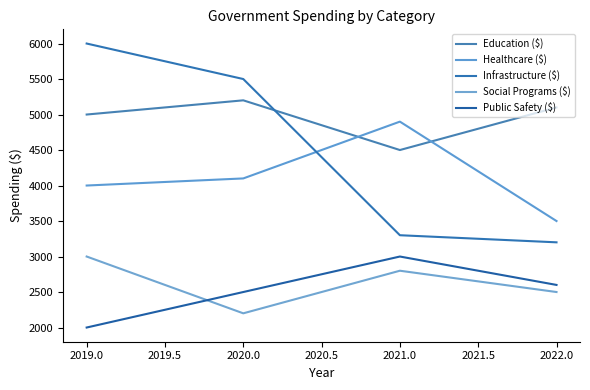

Does the chart display data point markers on the line(s)?

No